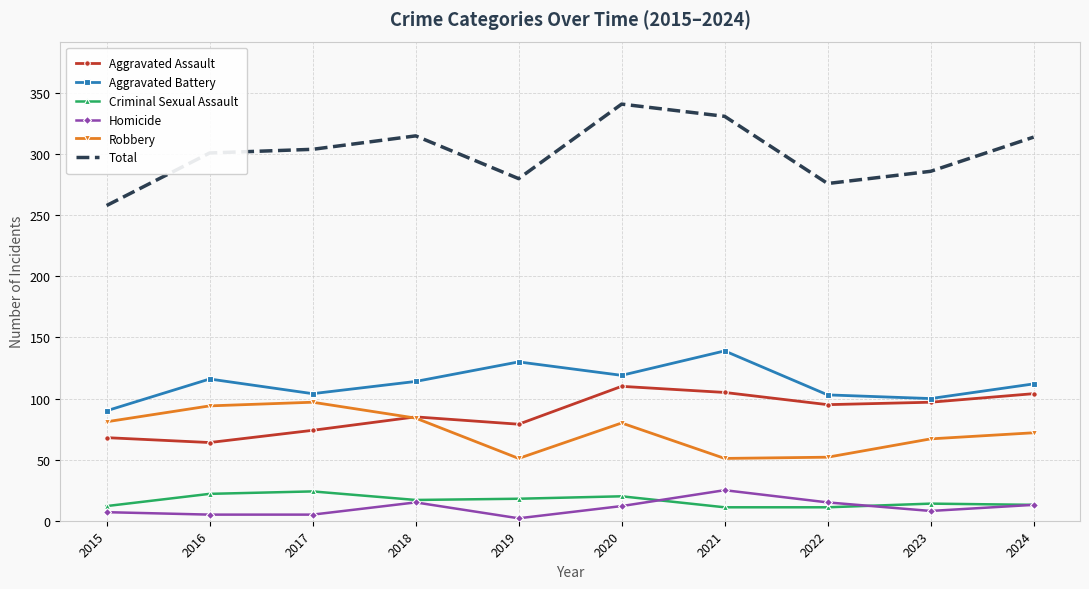

What is the highest value of the Total series?

341